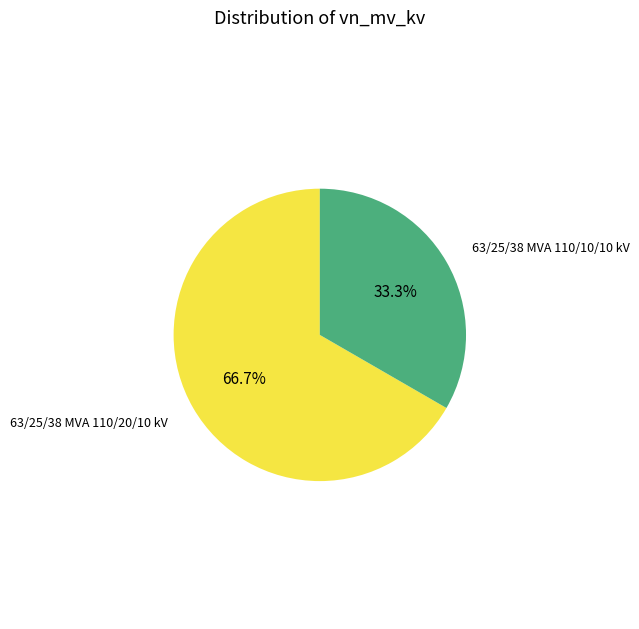

Is there any slice that represents more than half of the pie?

Yes